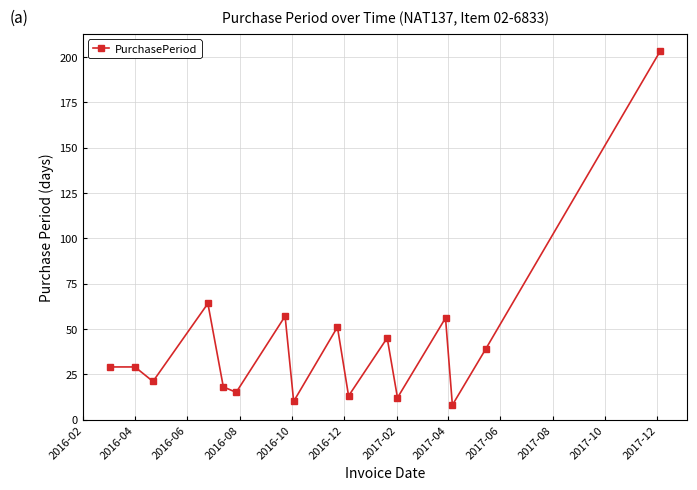

What is the average value?

42